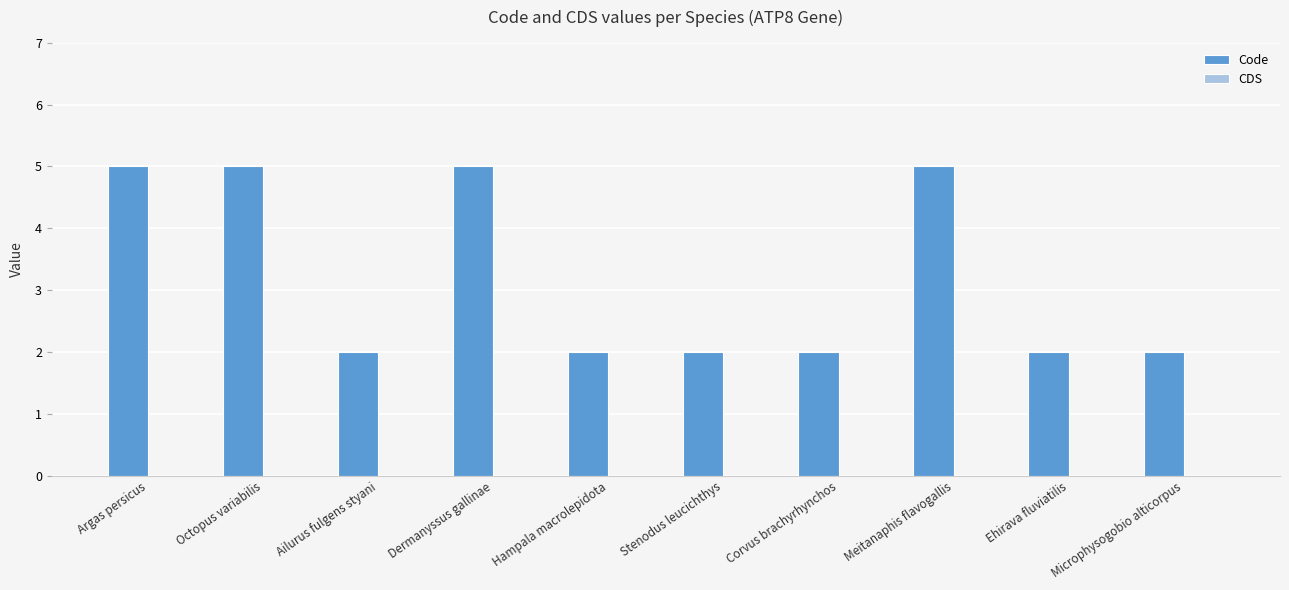

The chart shows a value of 1 at Corvus brachyrhynchos. True or false?

False